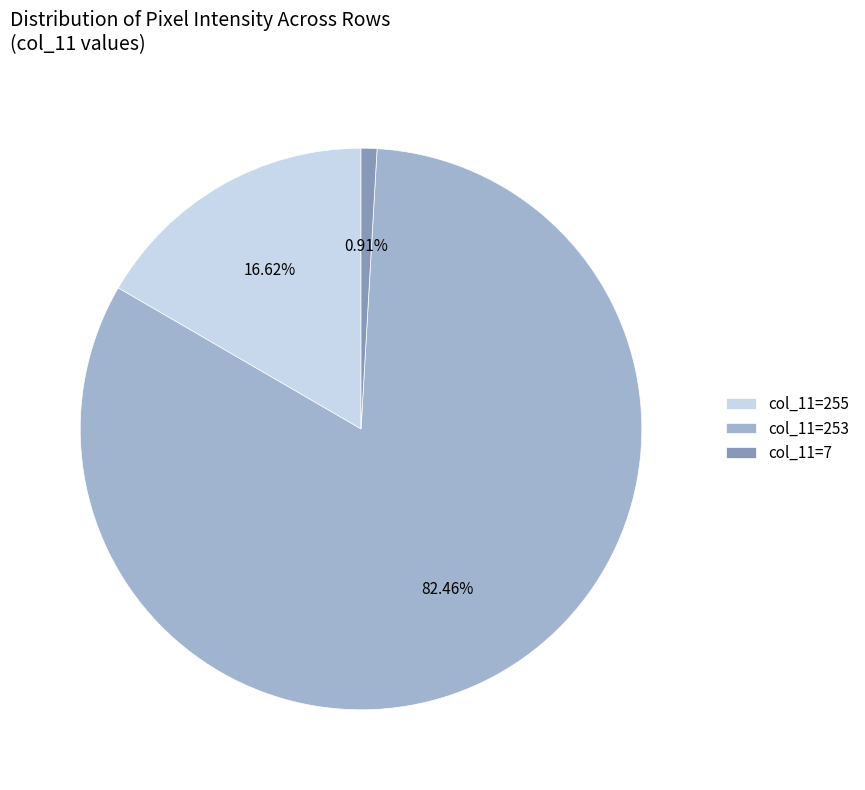

Which category has the biggest portion of the pie?

col_11=253